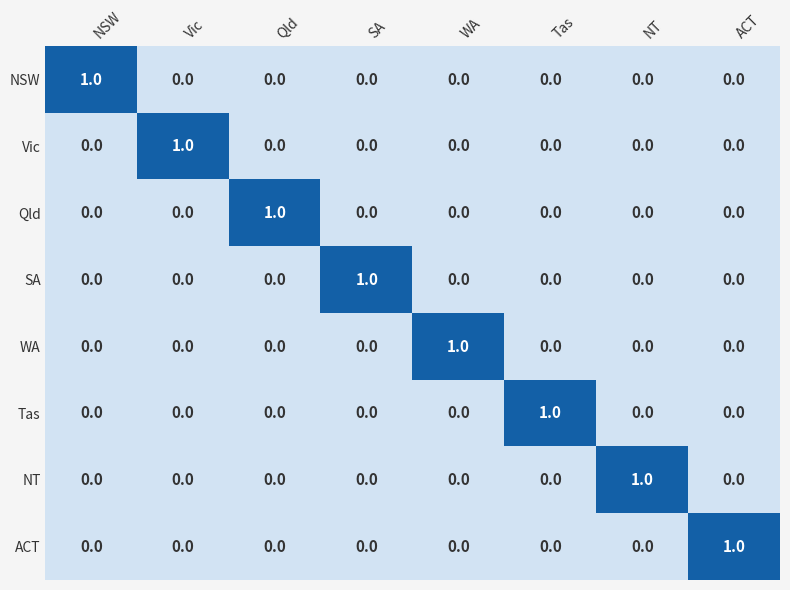

The value of WA at NT is 1. True or false?

False